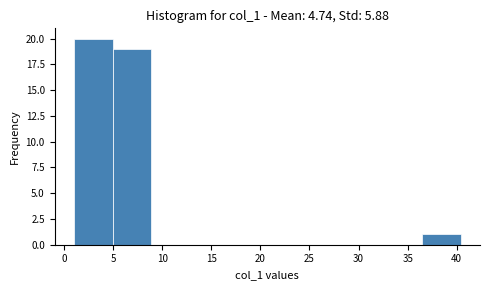

Reading left to right, list every bar in this chart as the range it spans on the x-axis followed by its height. Neither the bar edges nor the heights are printed on the chart, so give them approximately, as read against the axes.

1.0 to 5.0: 20
5.0 to 9.0: 19
9.0 to 13.0: 0
13.0 to 17.0: 0
17.0 to 20.5: 0
20.5 to 24.5: 0
24.5 to 28.5: 0
28.5 to 32.5: 0
32.5 to 36.5: 0
36.5 to 40.5: 1